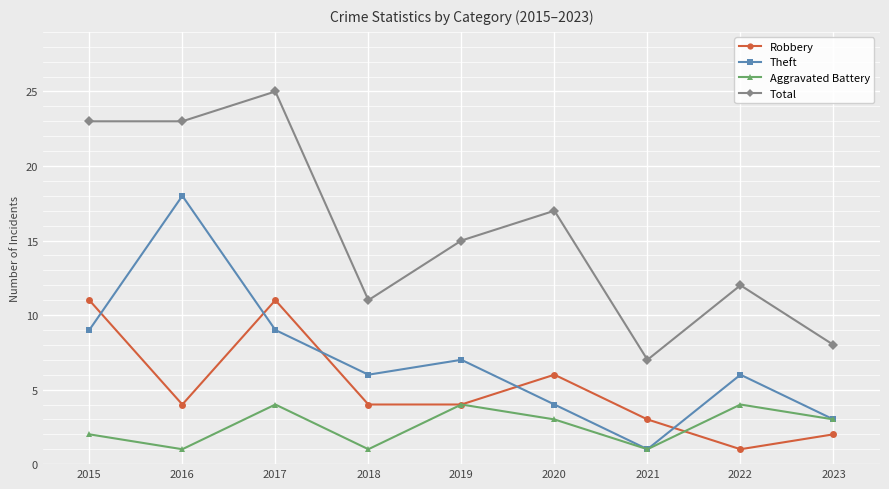

At which category is the sum across all series the highest?

2017